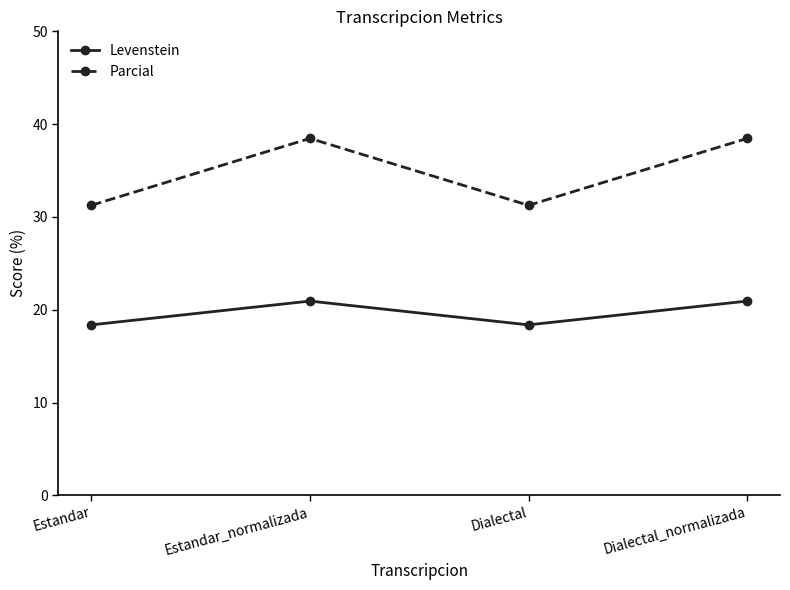

True or false: Levenstein and Parcial intersect in this chart.

False